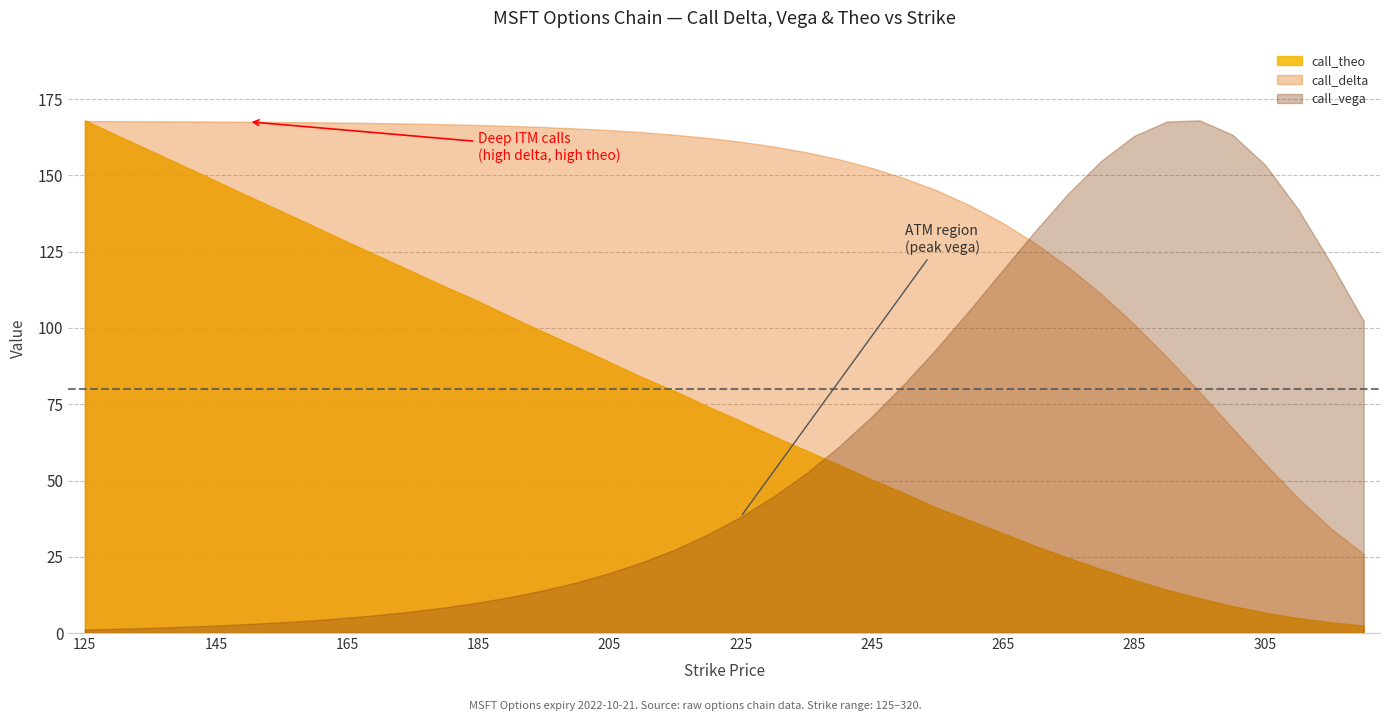

Read the call_theo value at 275.

24.6